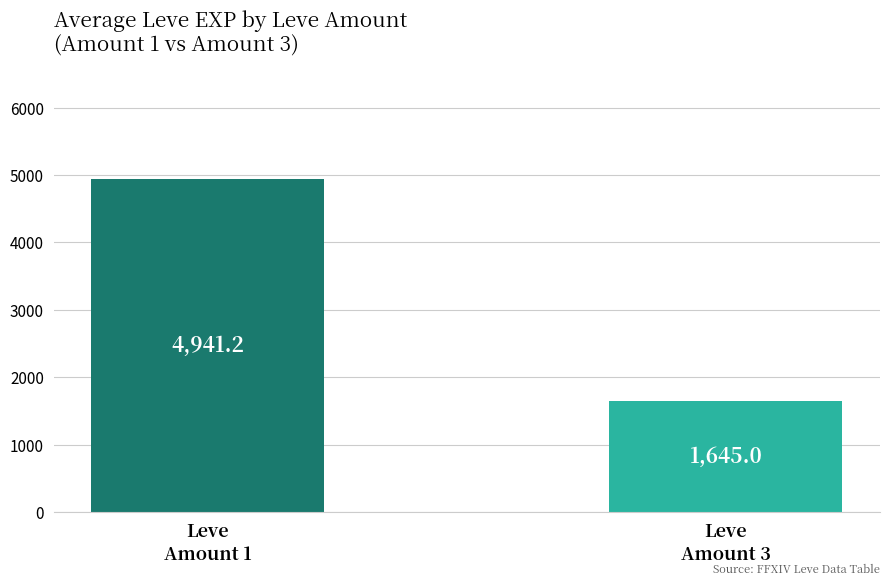

What value does the data have at Leve
Amount 3?

1645.0